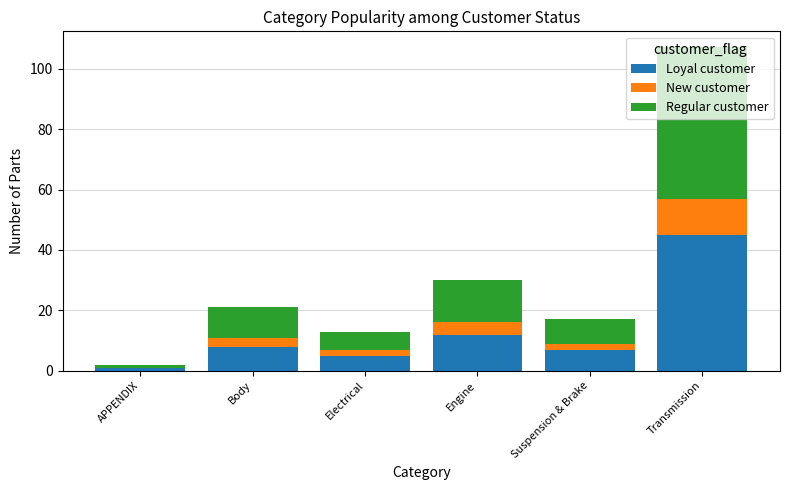

How many data points does each series have?

6